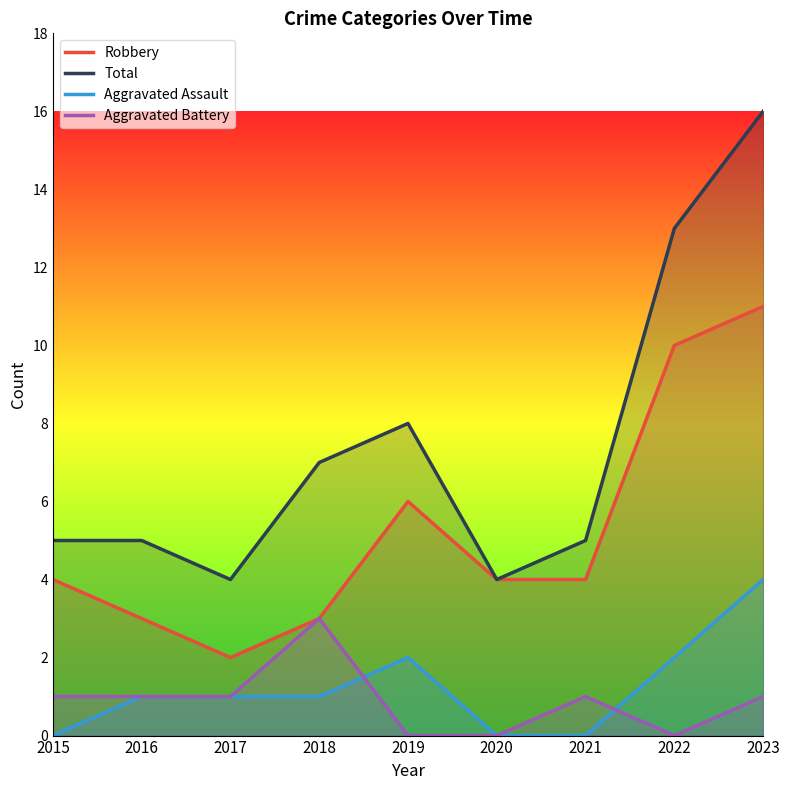

What is the sum of all Aggravated Battery values?

8